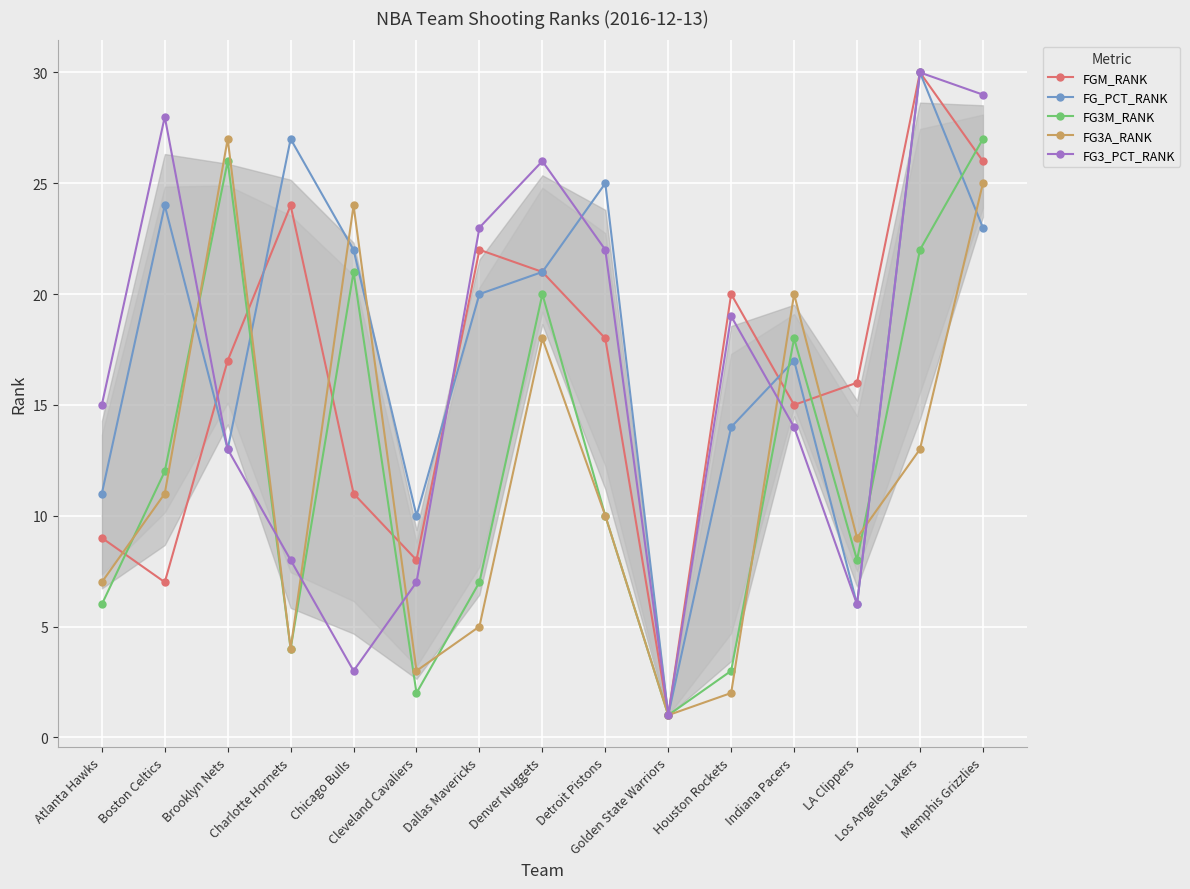

How many data points does each series have?

15